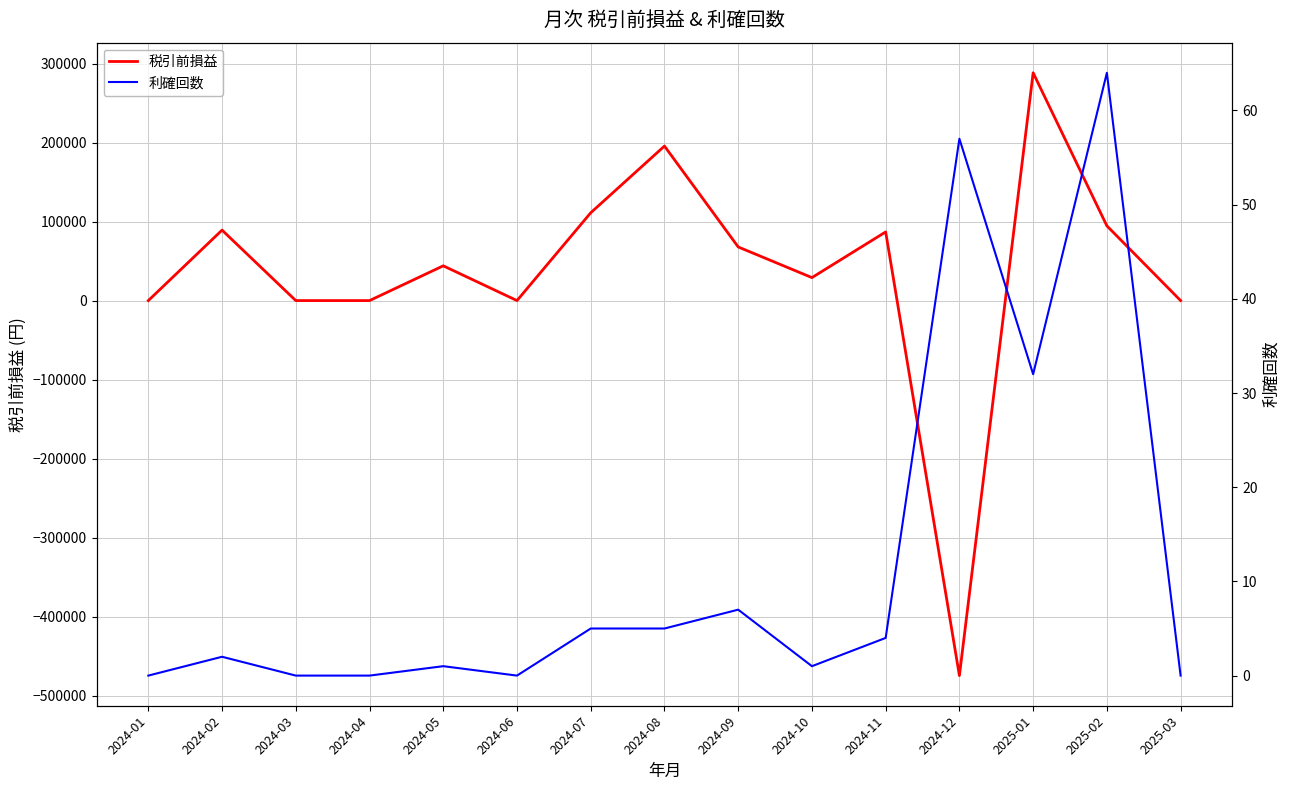

How many data points does each series have?

15